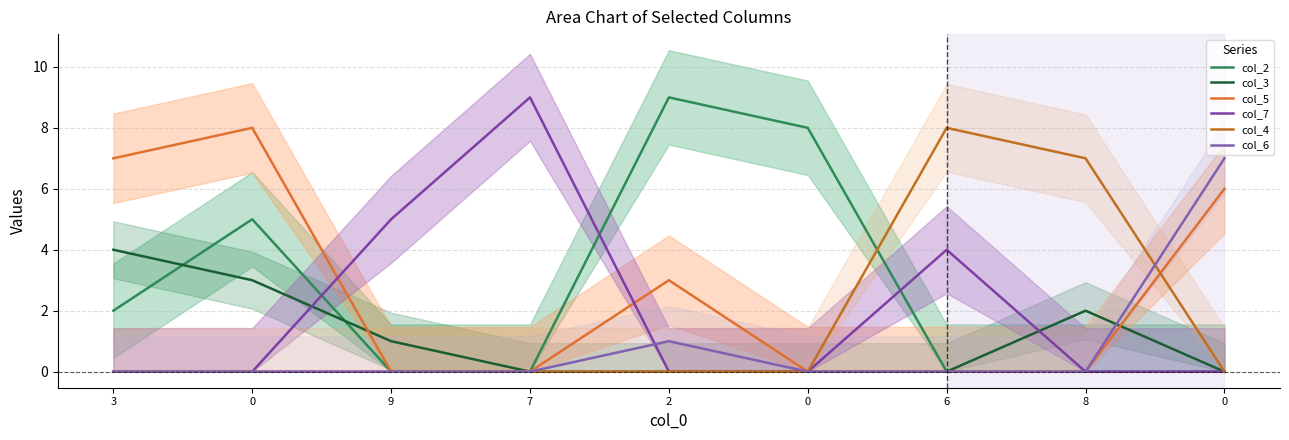

Which series has the widest spread of values?

col_2